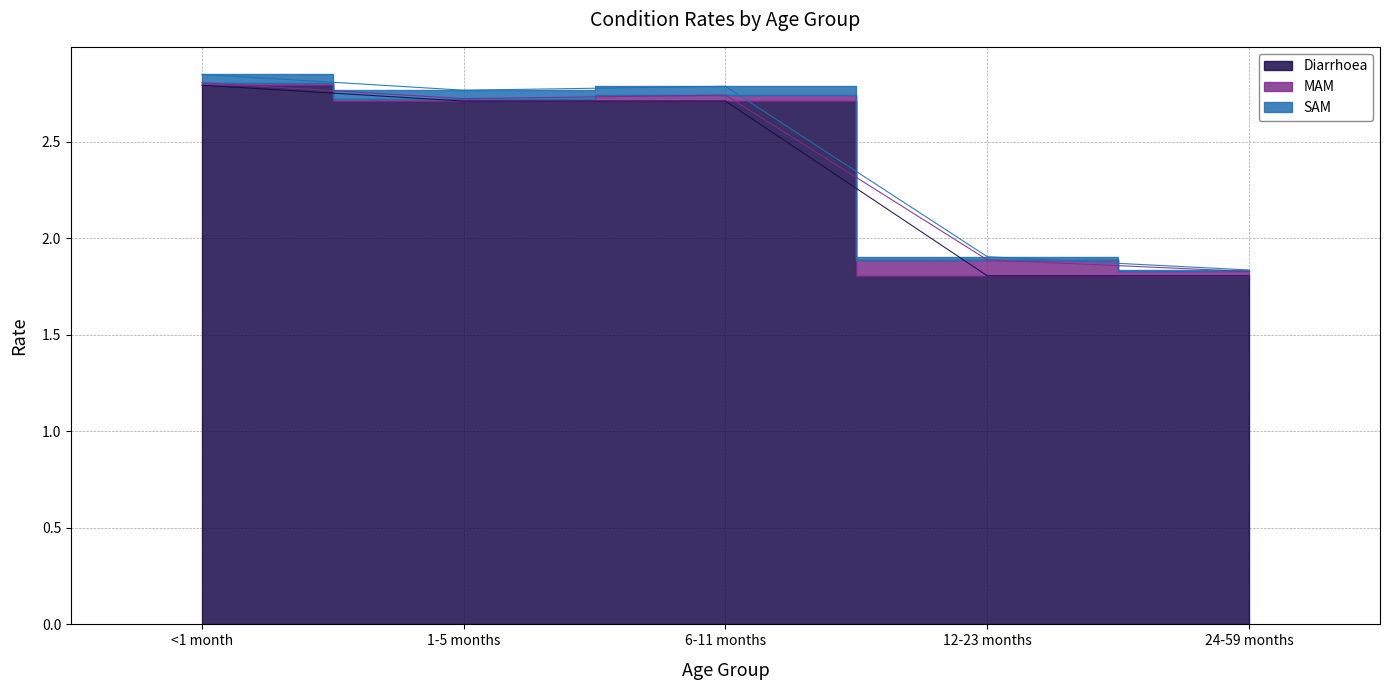

True or false: Diarrhoea has a value of 2.7 at 6-11 months.

True